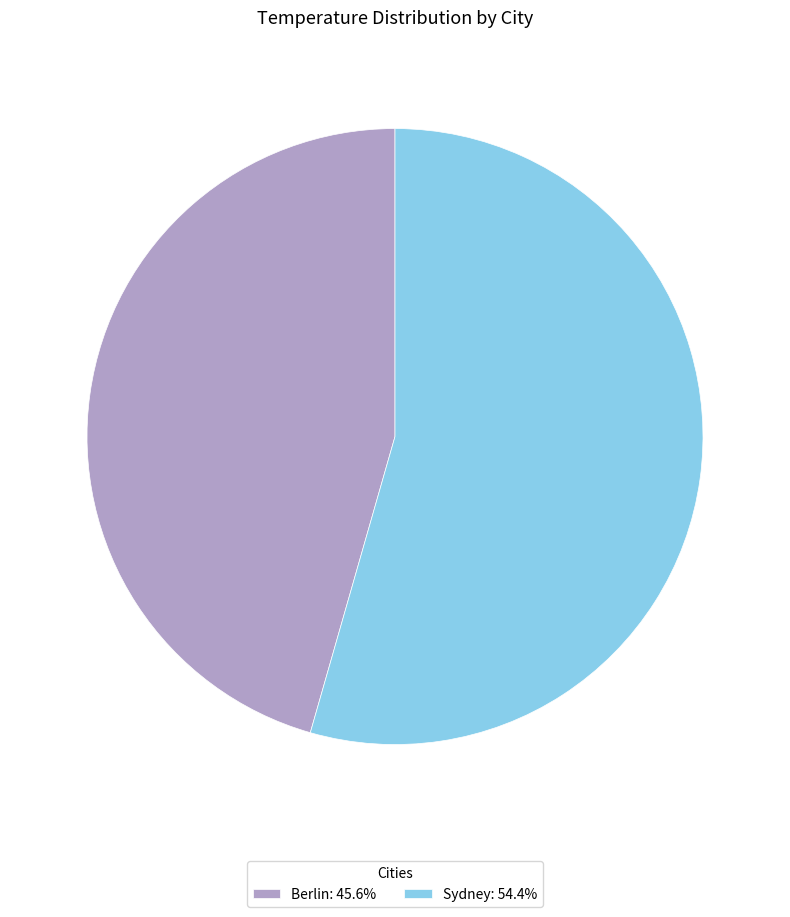

Is the sum of Sydney: 54.4% and Berlin: 45.6% greater than half?

Yes